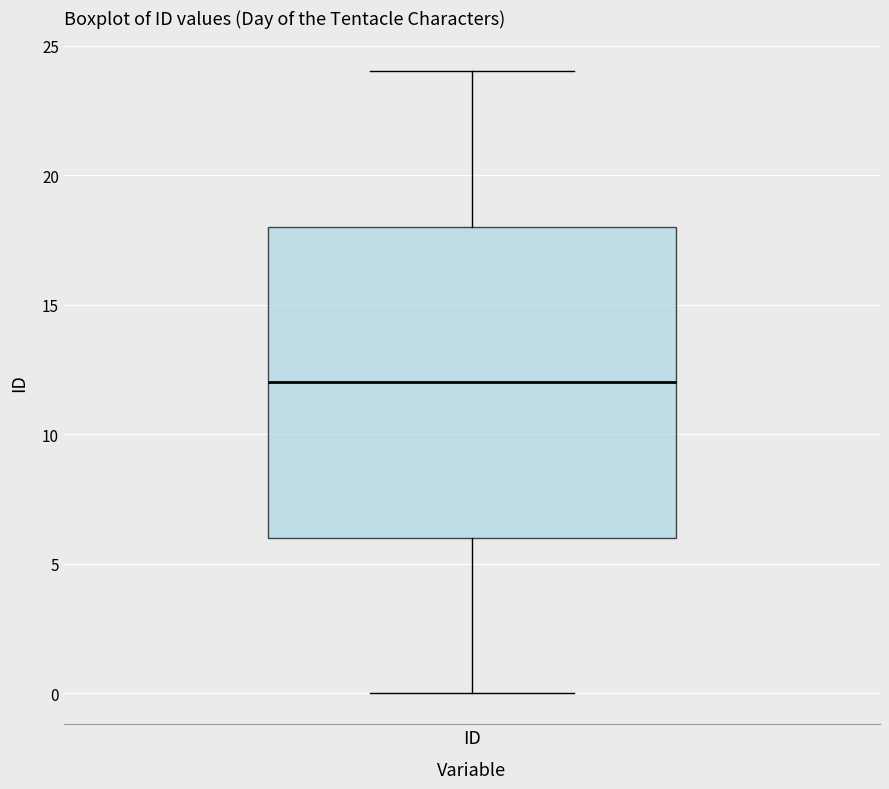

Where is the upper edge of the box for ID on the y-axis? The values are not printed on the chart, so give them approximately, as read against the axis.

18